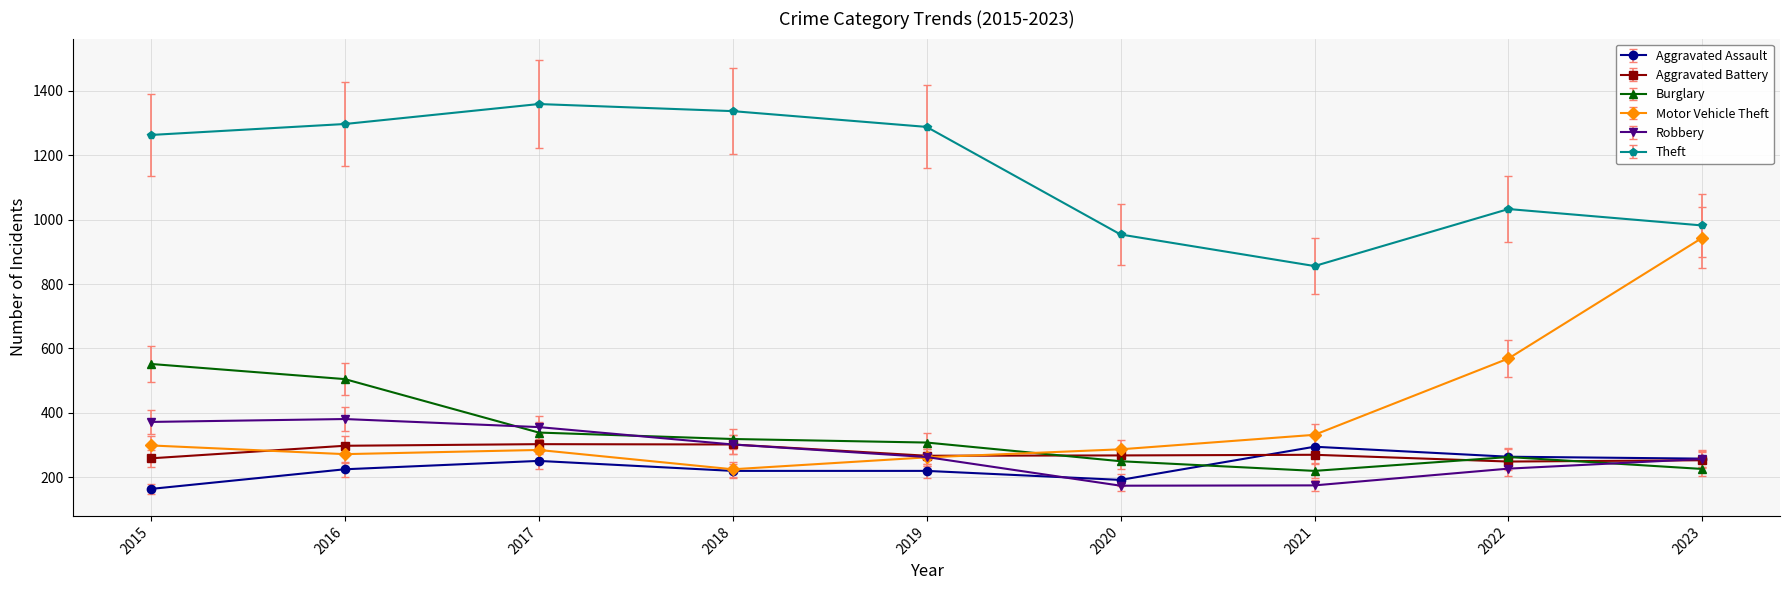

Which series changed the most between 2020 and 2022?

Motor Vehicle Theft